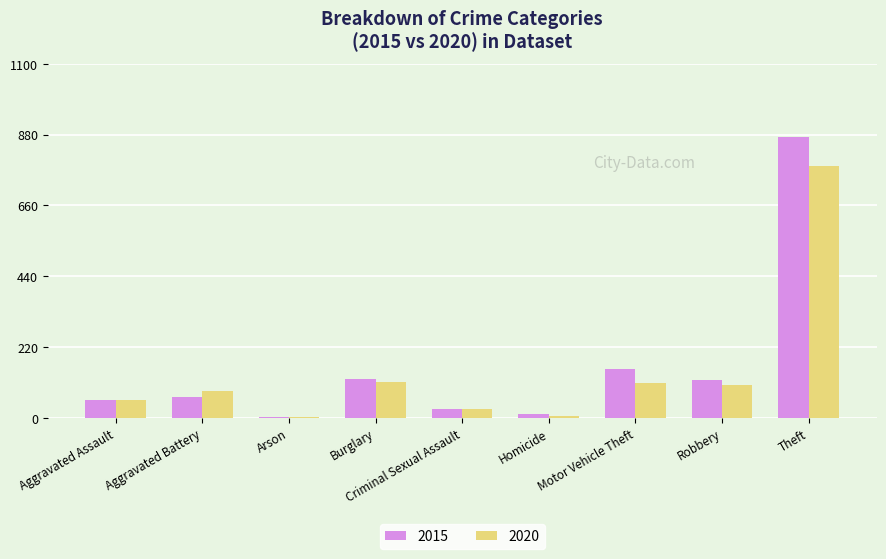

What is the sum of all 2015 values?

1425